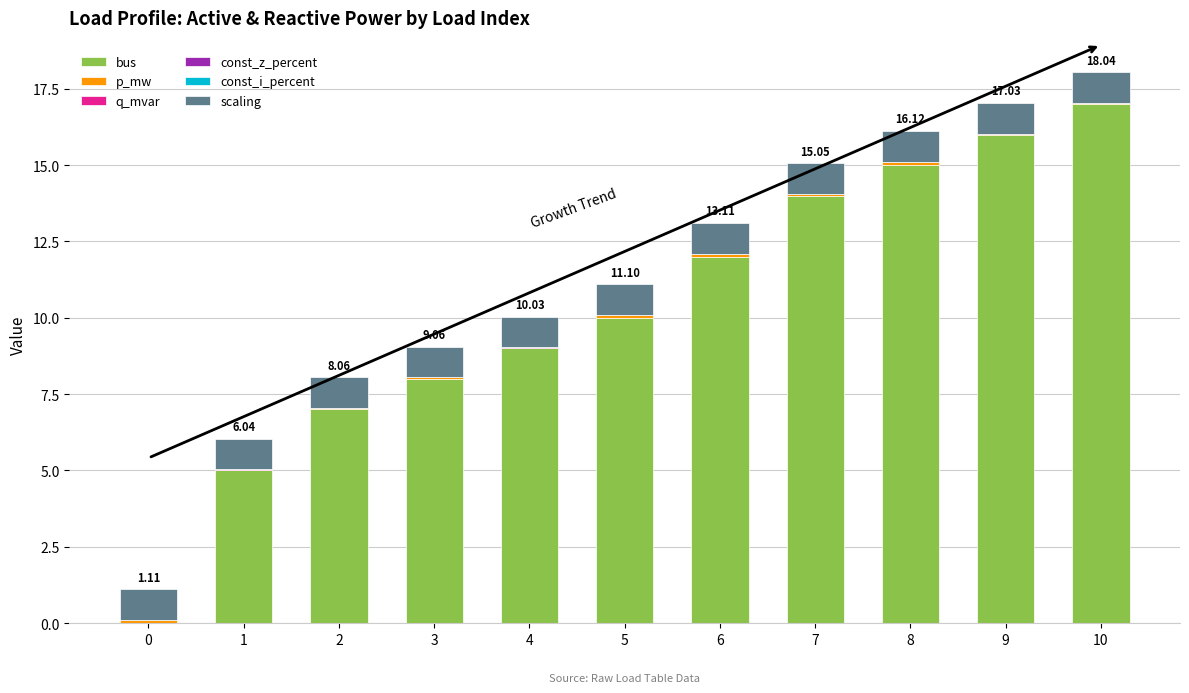

How many data points does each series have?

11